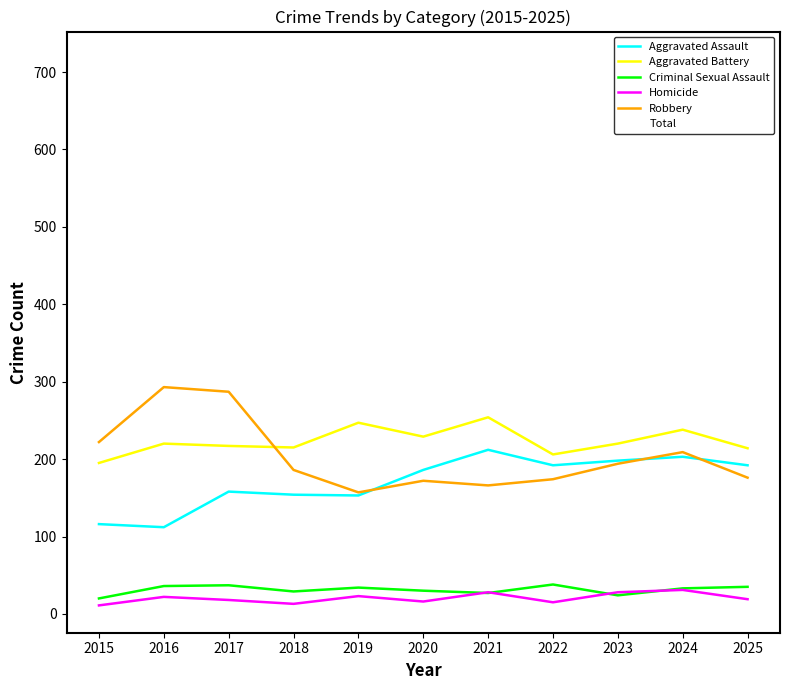

What is the lowest value of the Aggravated Battery series?

195